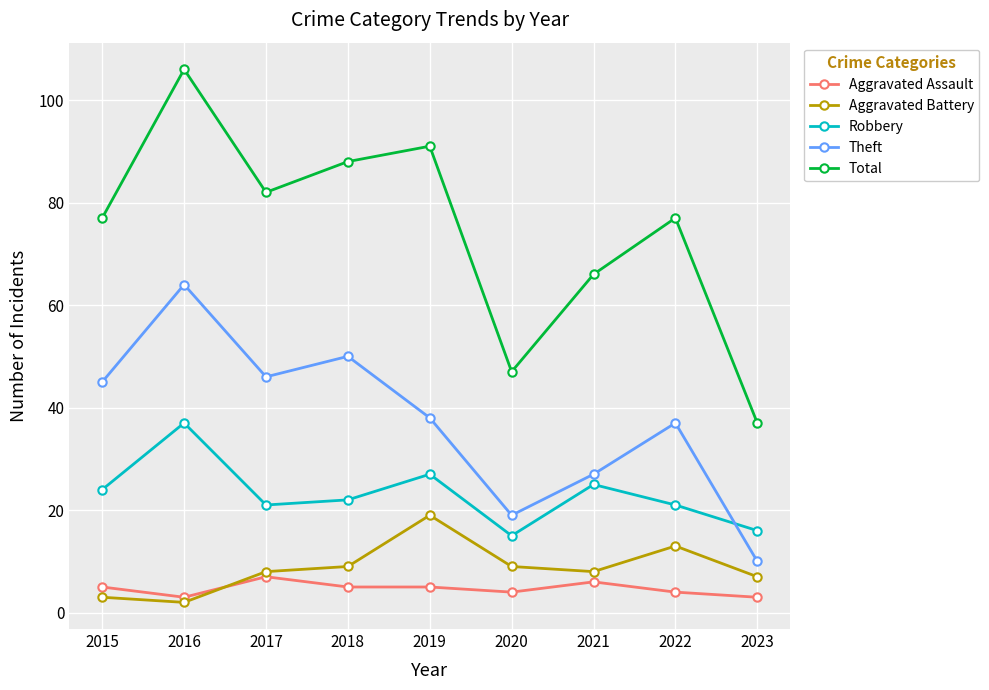

Is it true that Total equals 66 at 2021?

True